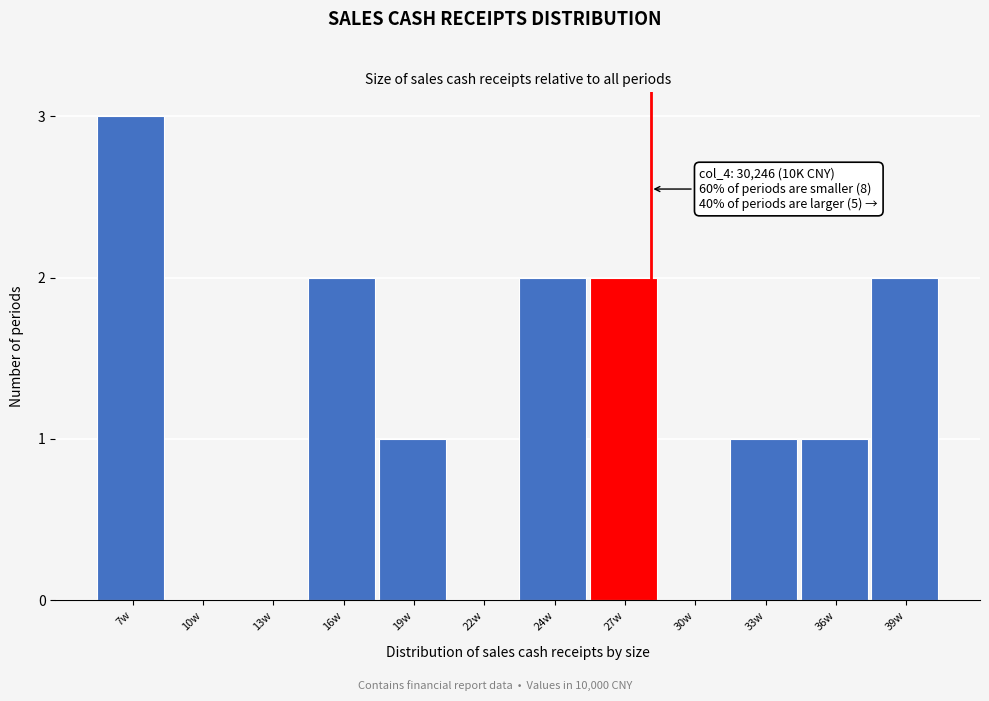

Reading left to right, list all the values displayed in this chart.

7w=3	10w=0	13w=0	16w=2	19w=1	22w=0	24w=2	27w=2	30w=0	33w=1	36w=1	39w=2